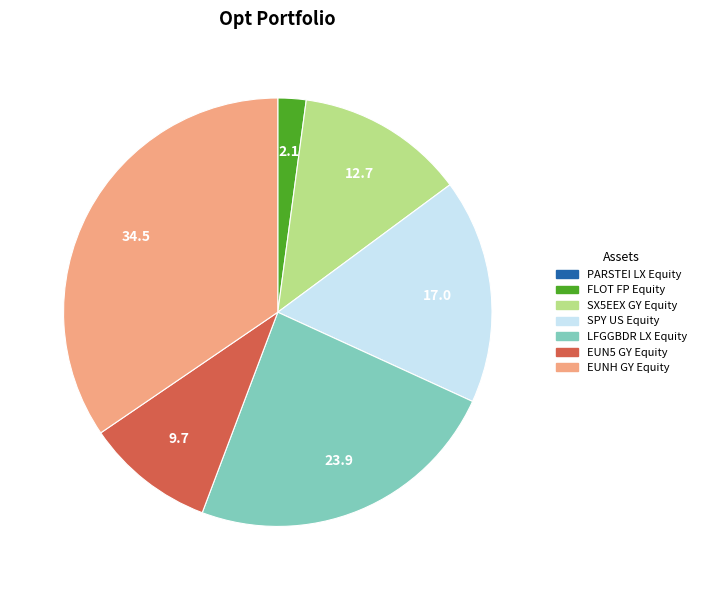

Does any single category account for the majority?

No